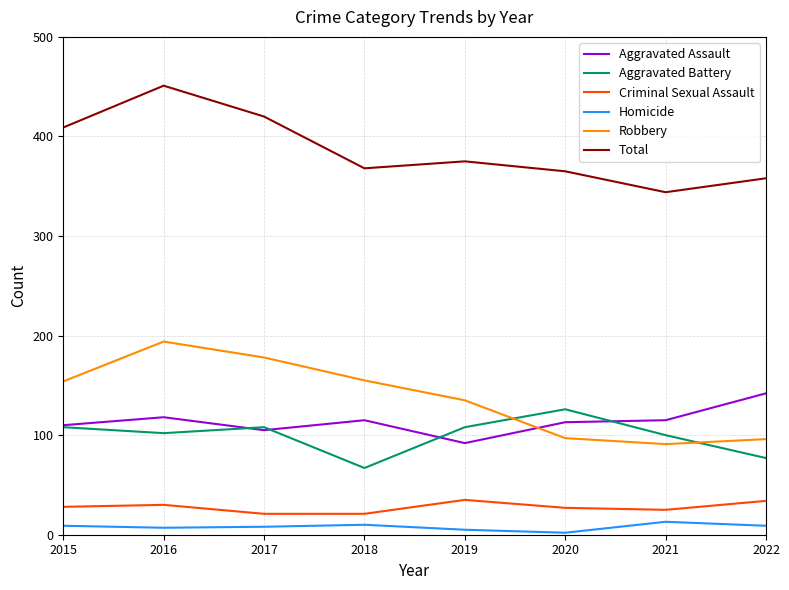

At how many categories does at least one series exceed 264?

8